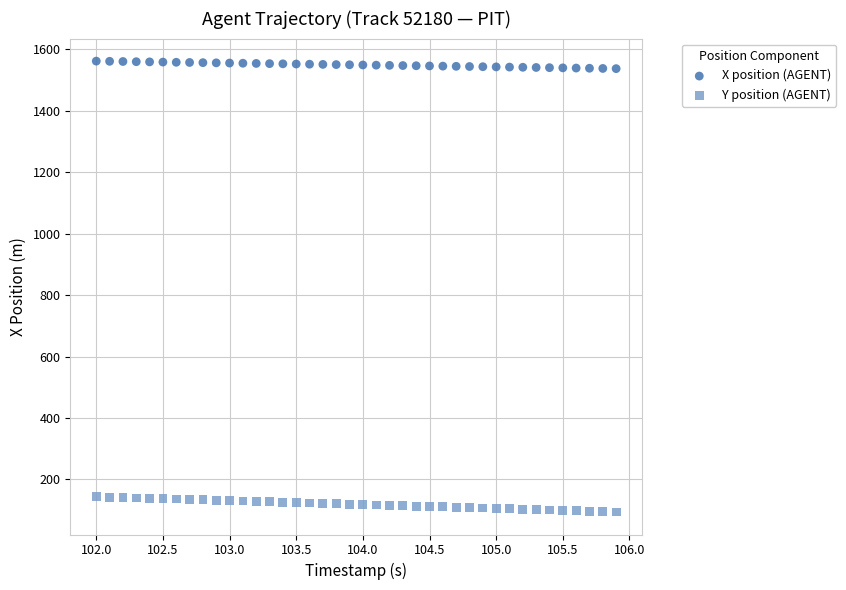

Which series has the largest Y range (max minus min)?

Y position (AGENT)